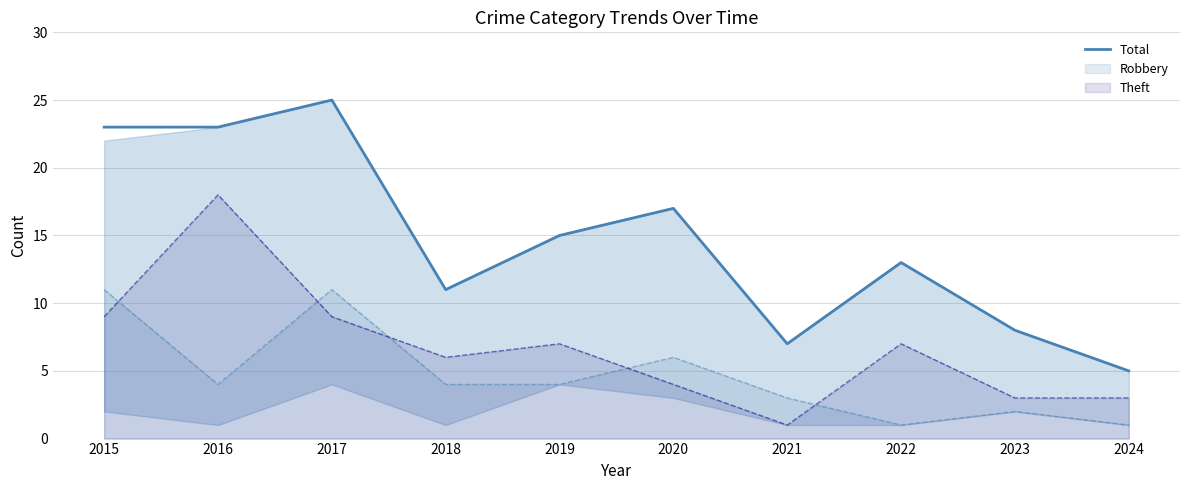

What is the maximum value shown in the chart?

25